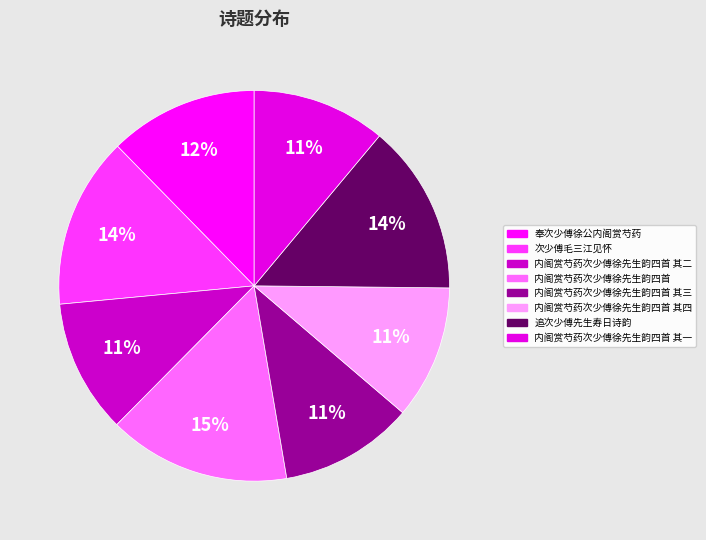

Is the sum of 内阁赏芍药次少傅徐先生韵四首 其一 and 内阁赏芍药次少傅徐先生韵四首 其三 greater than half?

No